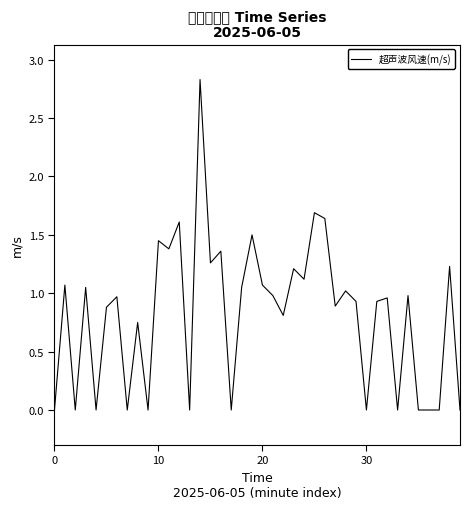

What is the difference between the maximum and minimum values?

2.8